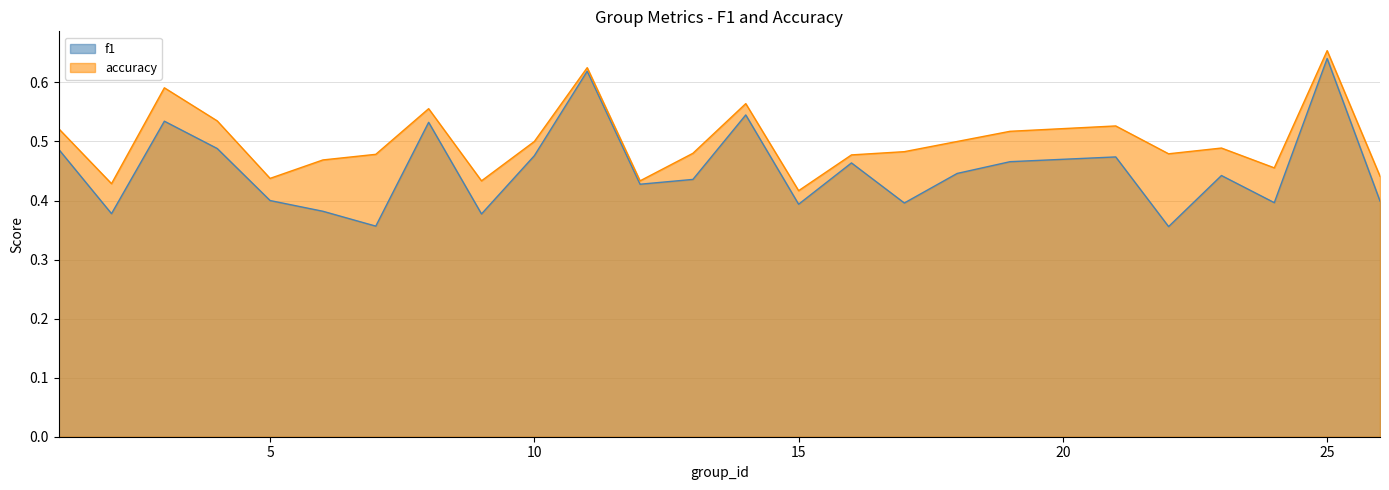

True or false: accuracy has more than 2 interior local peaks.

True